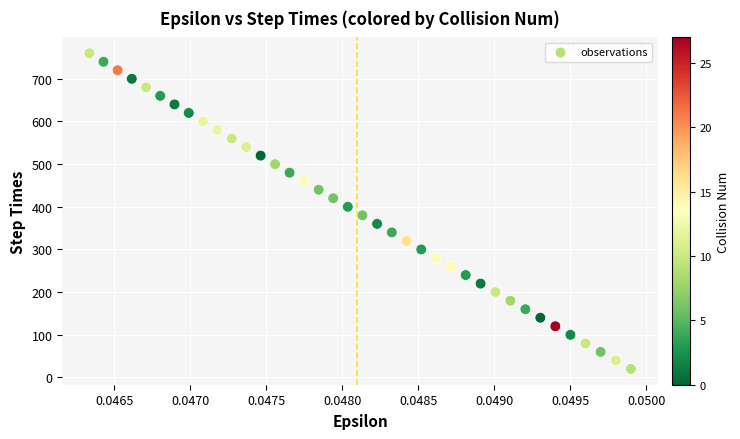

What is the range of Y values (max minus min)?

740